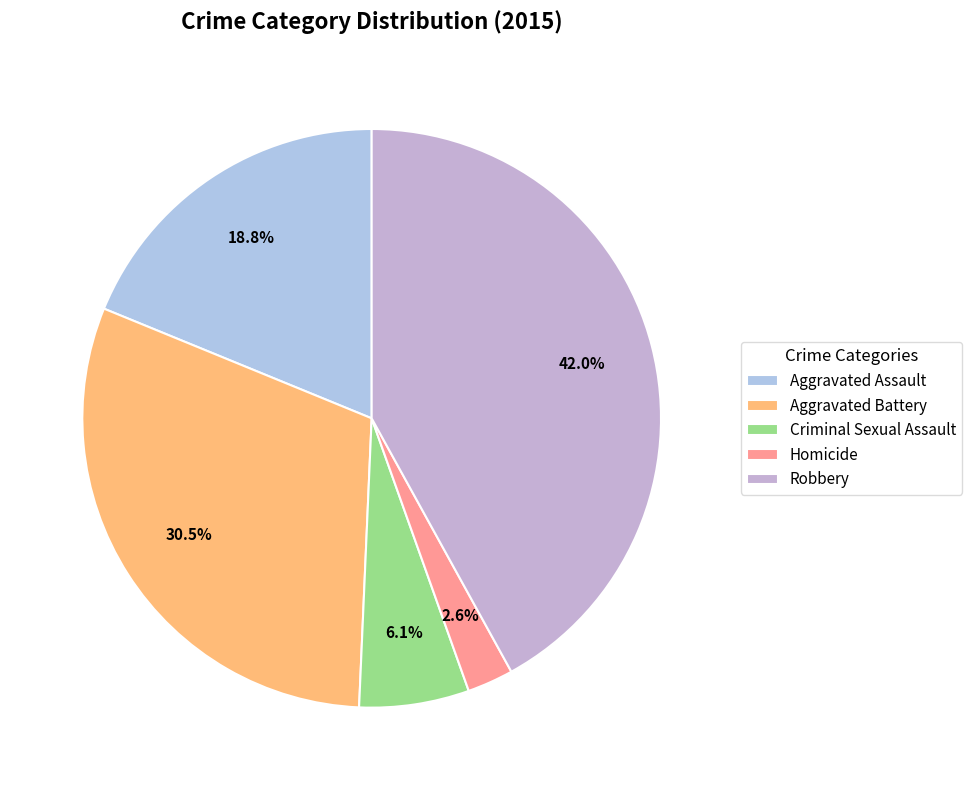

Combined, do Aggravated Battery and Homicide account for over 50%?

No